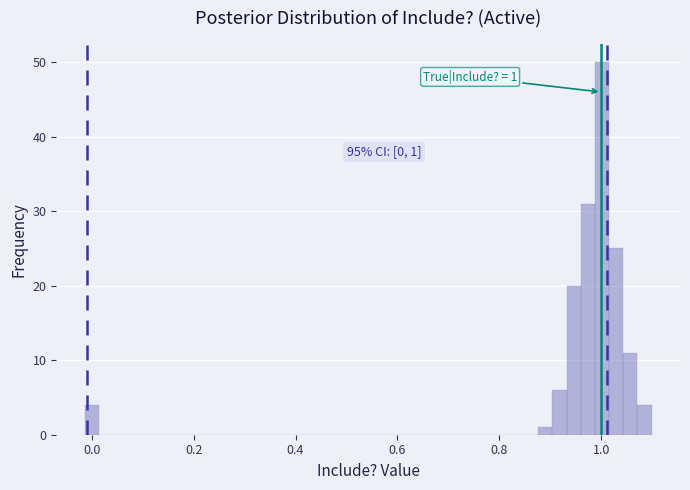

Read against the x-axis, roughly where is the centre of the tallest bar?

1.00